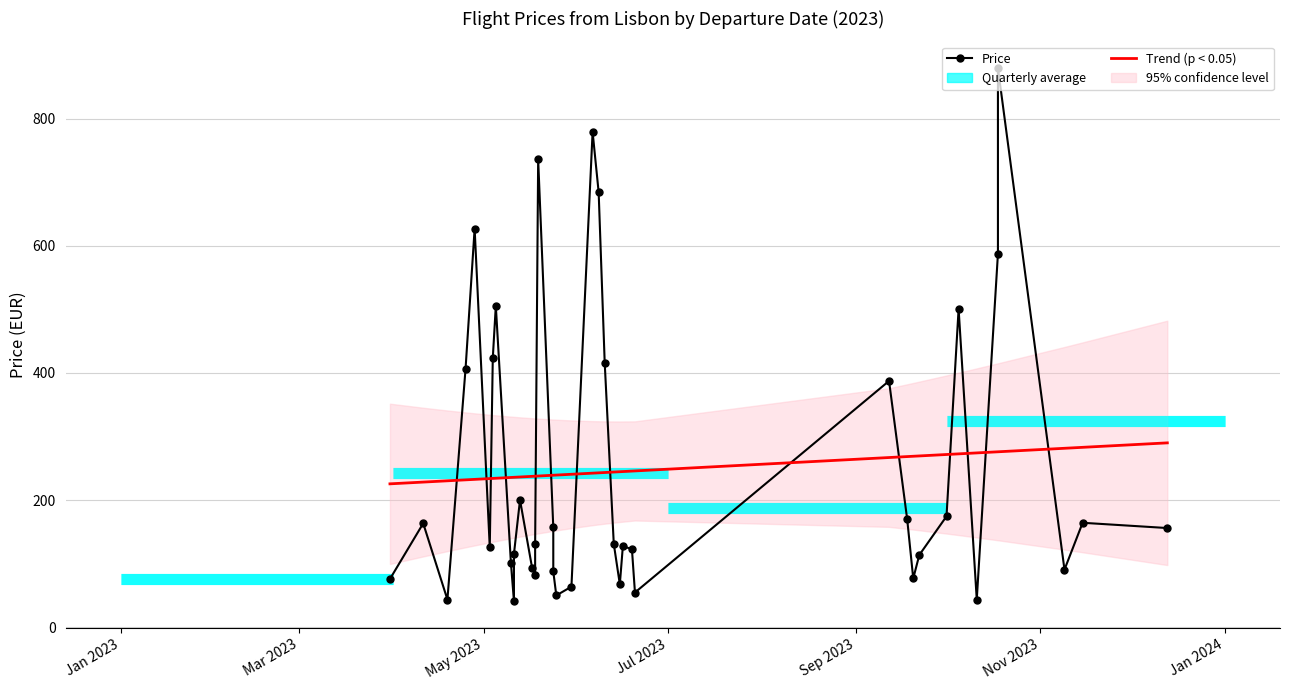

At which label does Price first exceed 130?

Mar 2023